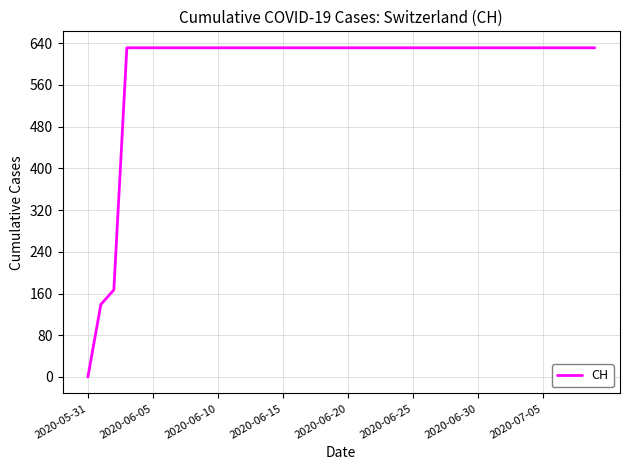

What is the greatest value displayed?

631